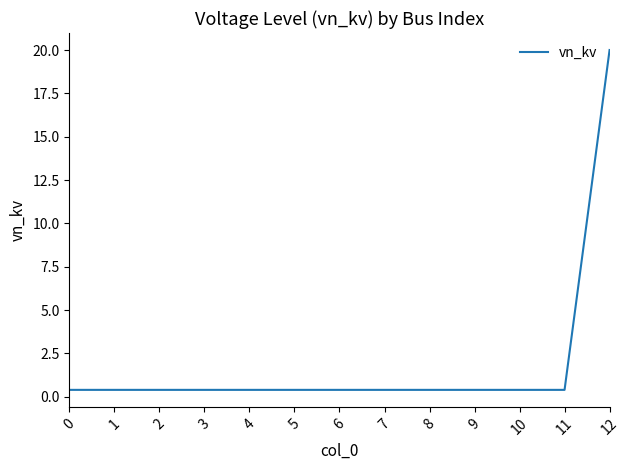

What is the maximum value shown in the chart?

20.0